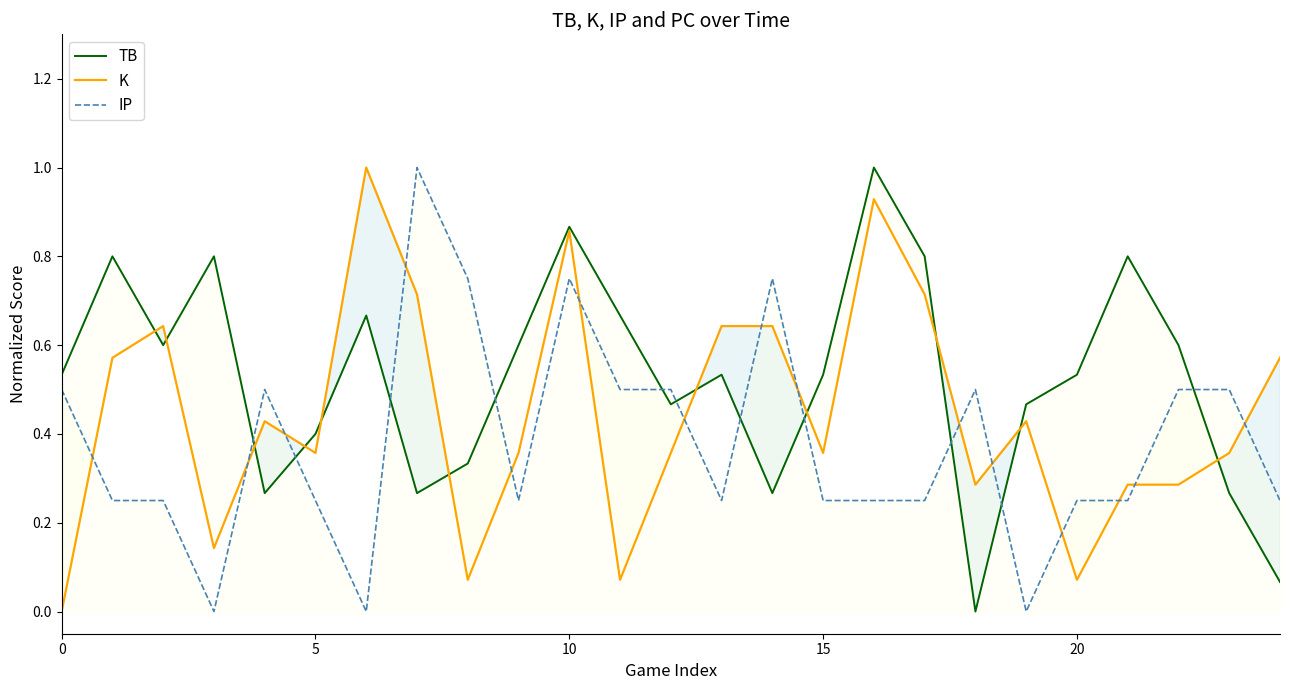

What is the label of the 3rd point from the right?

22